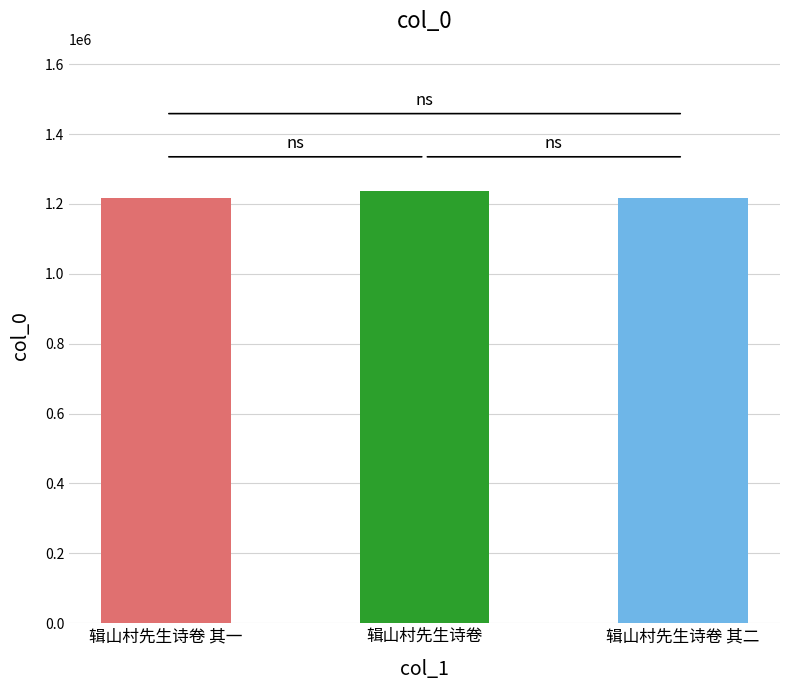

What is the label of the 3rd bar from the right?

辑山村先生诗卷 其一